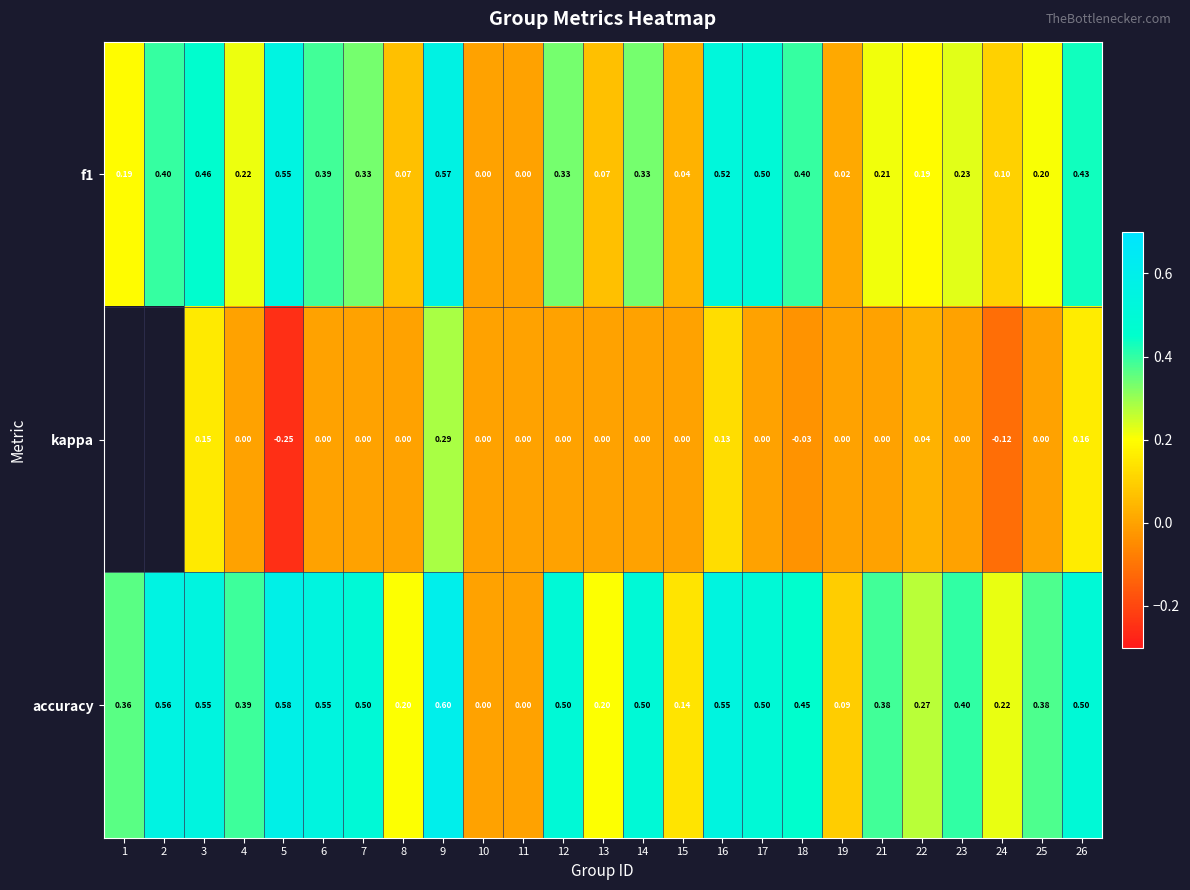

Is it true that accuracy equals 0.2 at 13?

True